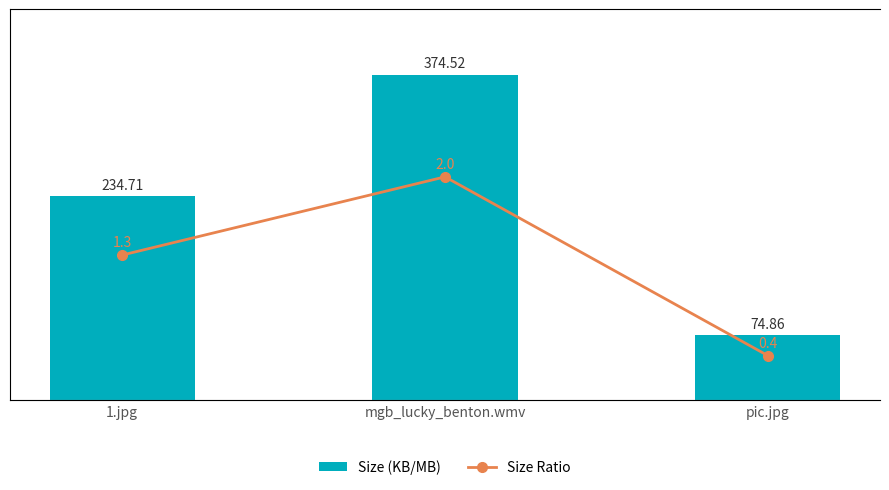

Which series has the largest total across all categories?

Size (KB/MB)